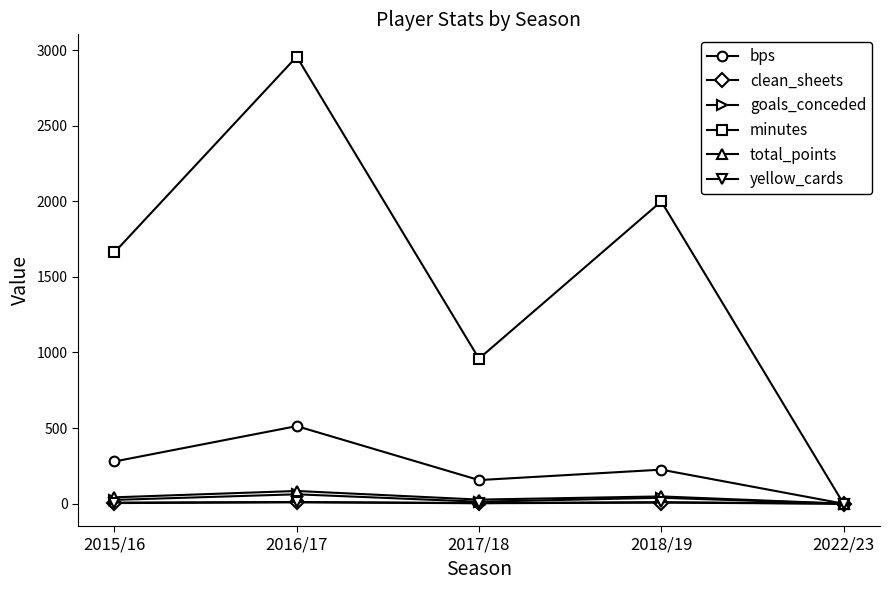

Which series has the largest total across all categories?

minutes